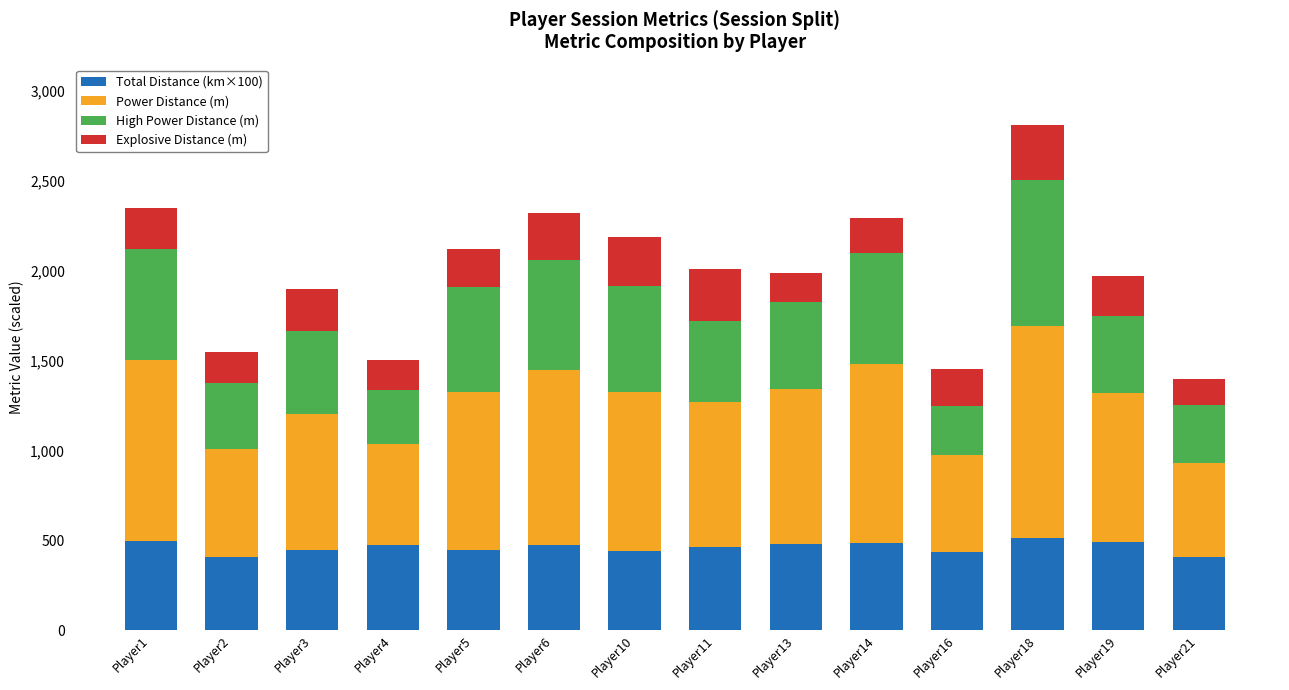

What is the maximum value for Total Distance (km×100)?

510.4